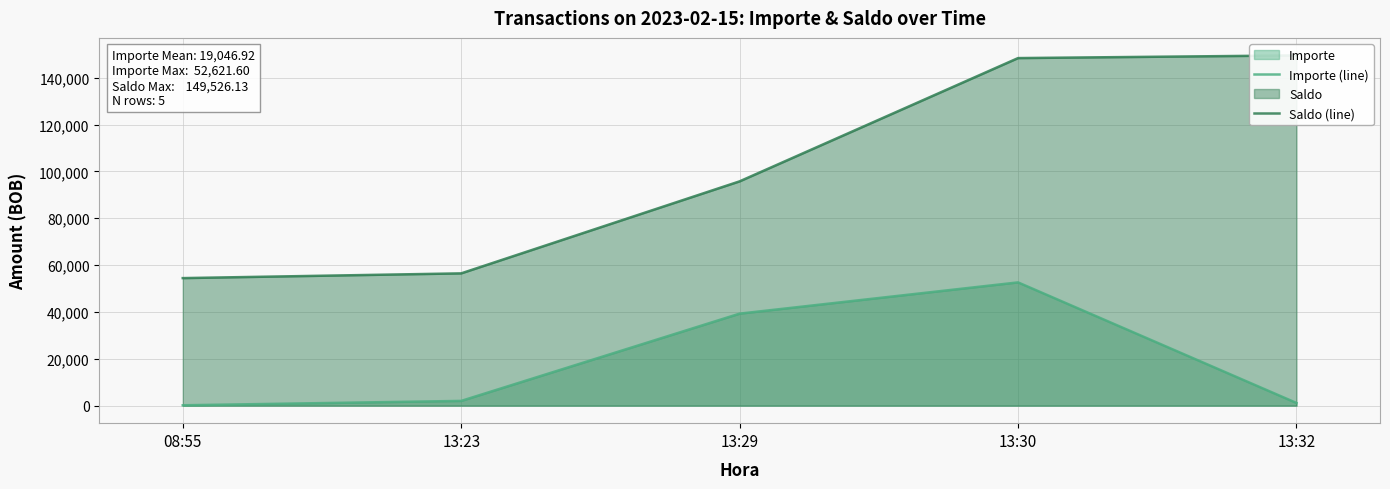

Which series changed the most between 13:29 and 13:32?

Saldo (line)